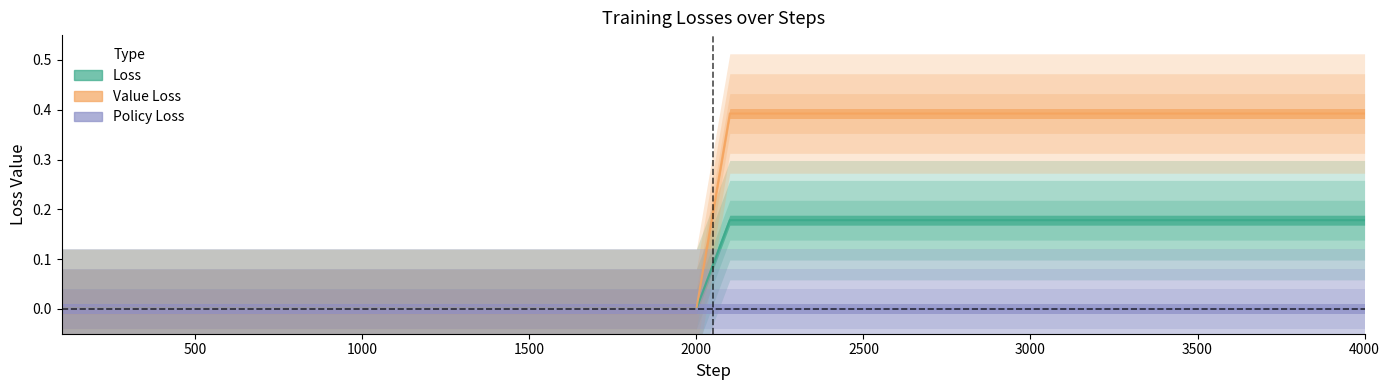

True or false: Loss and Value Loss cross at least once.

False